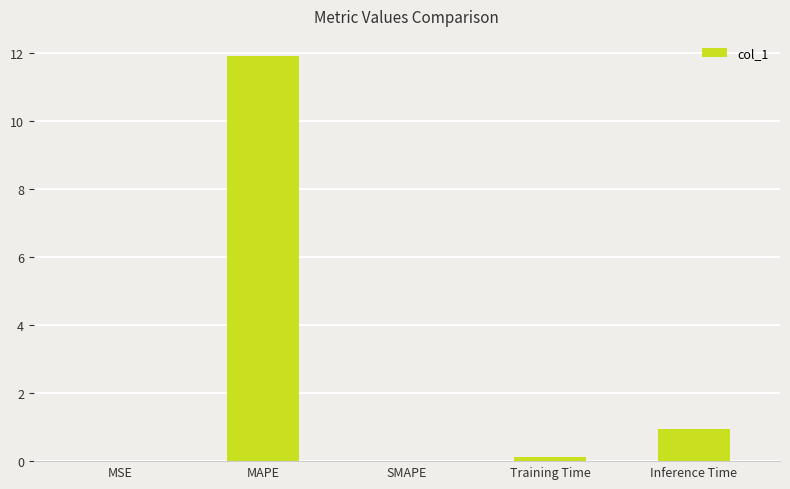

What is the greatest value displayed?

11.9